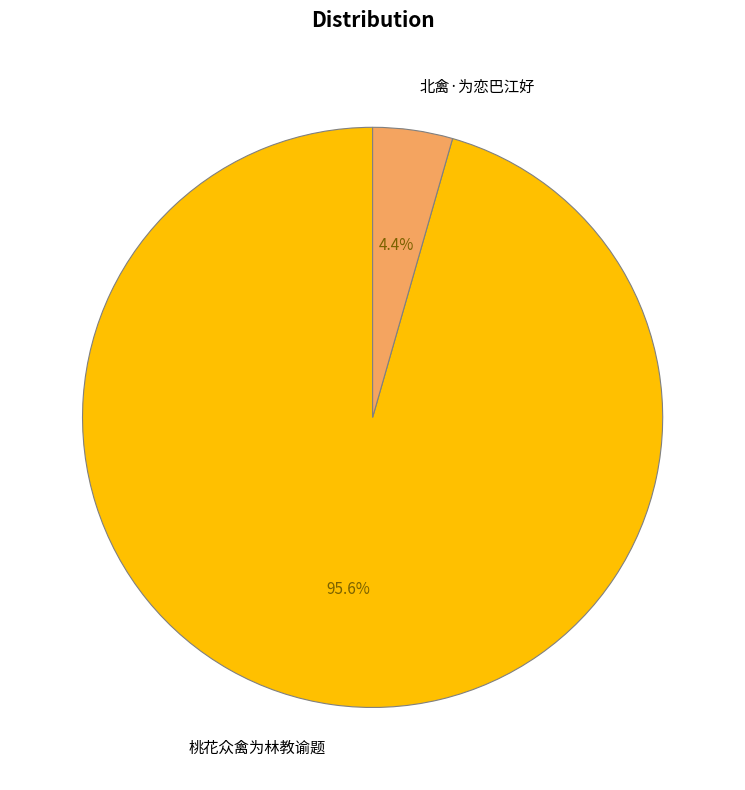

Which slice is the largest?

桃花众禽为林教谕题